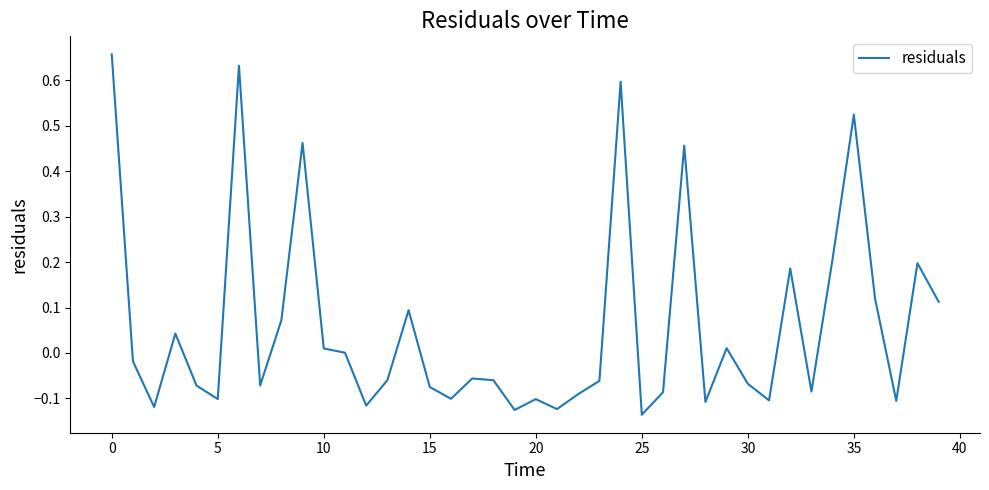

Is this an area chart (filled region under the line)?

No